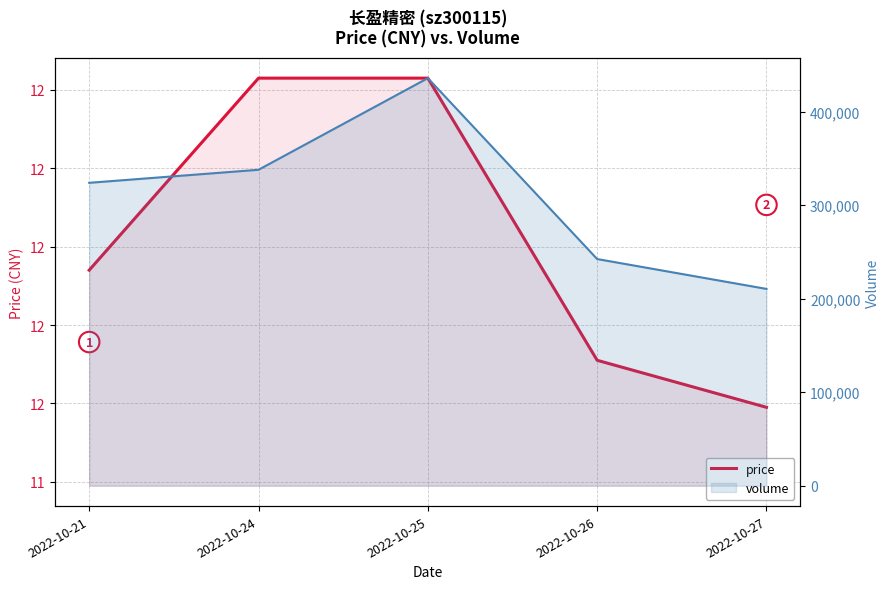

What is the total value across all series at 2022-10-25?

435722.4